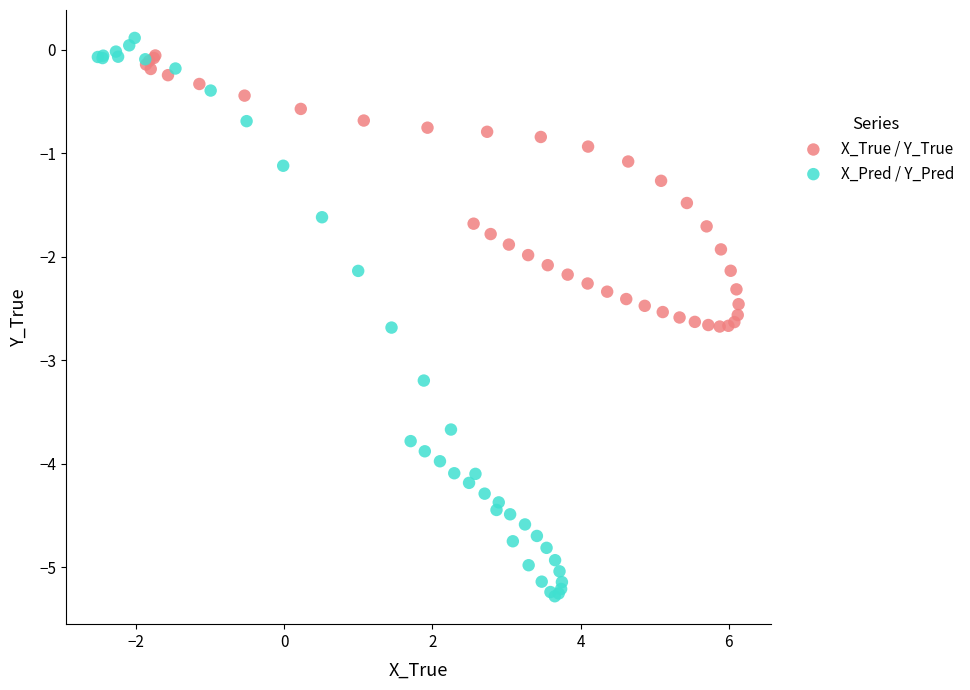

Which series has the widest spread of Y values?

X_Pred / Y_Pred